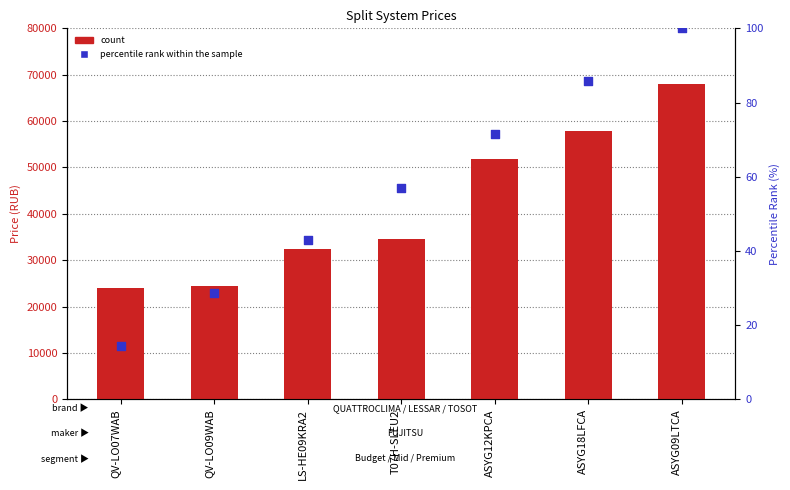

Is the value of count at ASYG12KPCA greater than the value of percentile rank within the sample at T07H-SLEU2?

Yes